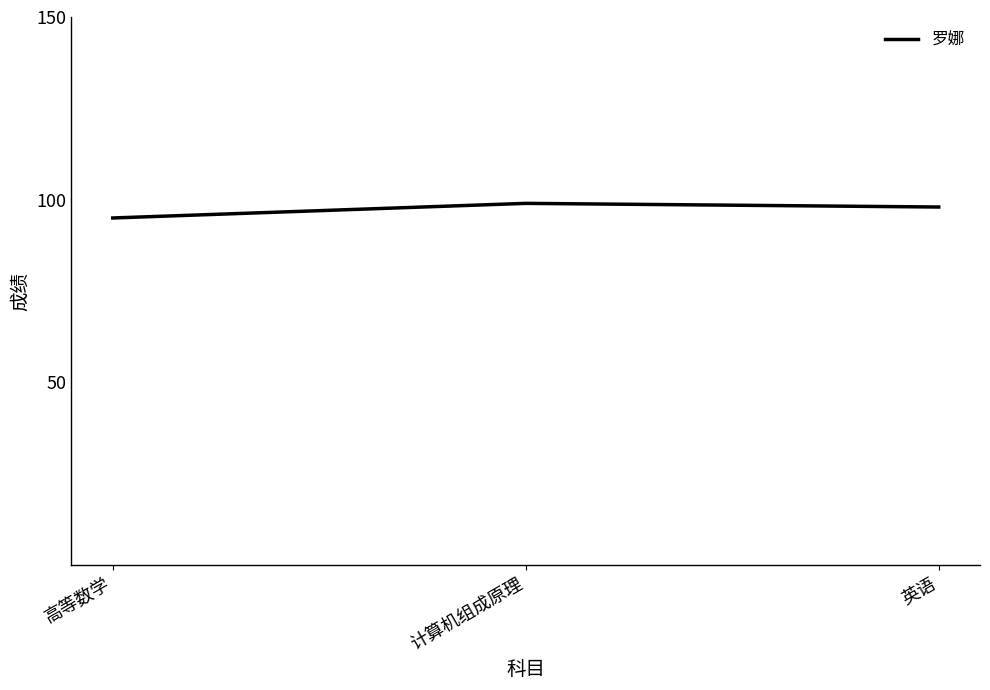

What is the sum of all values?

292